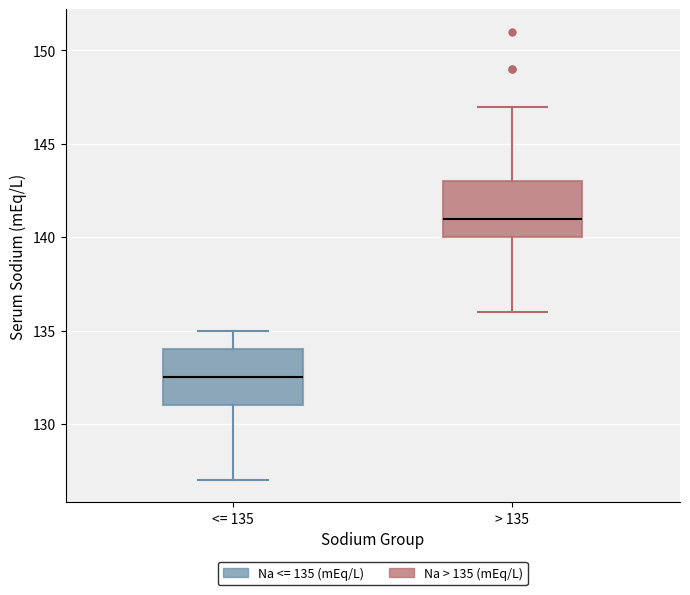

Reading left to right, transcribe this box plot: for each box, give where its median line is, the range the box spans, and where its two whiskers end, as read against the y-axis. The values are not printed on the chart, so give them approximately, as read against the axis.

<= 135: median 132.5, box 131.0 to 134.0, whiskers 127.0 to 135.0
> 135: median 141.0, box 140.0 to 143.0, whiskers 136.0 to 147.0